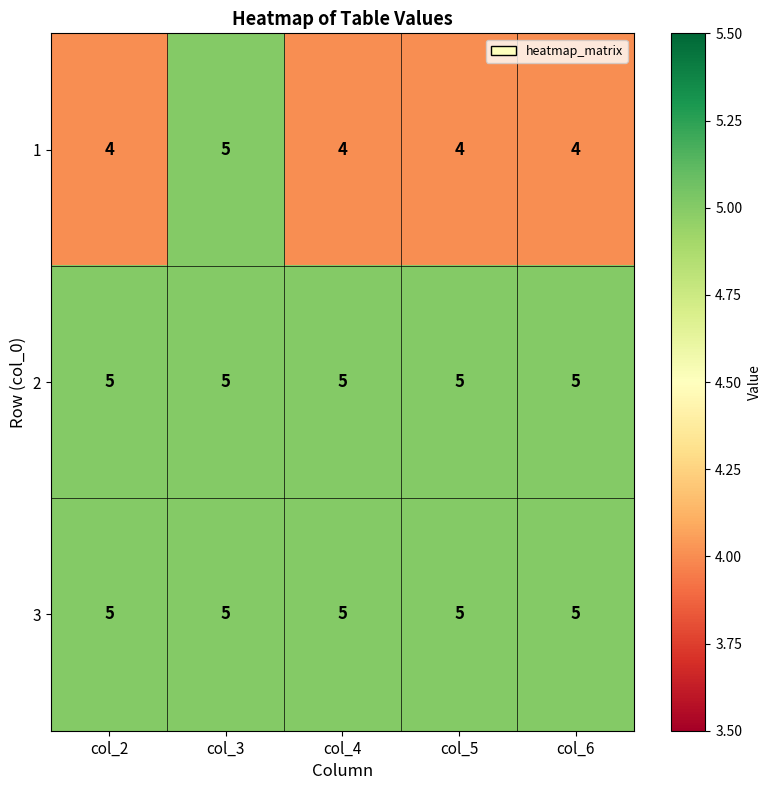

Read the 2 value at col_6.

5